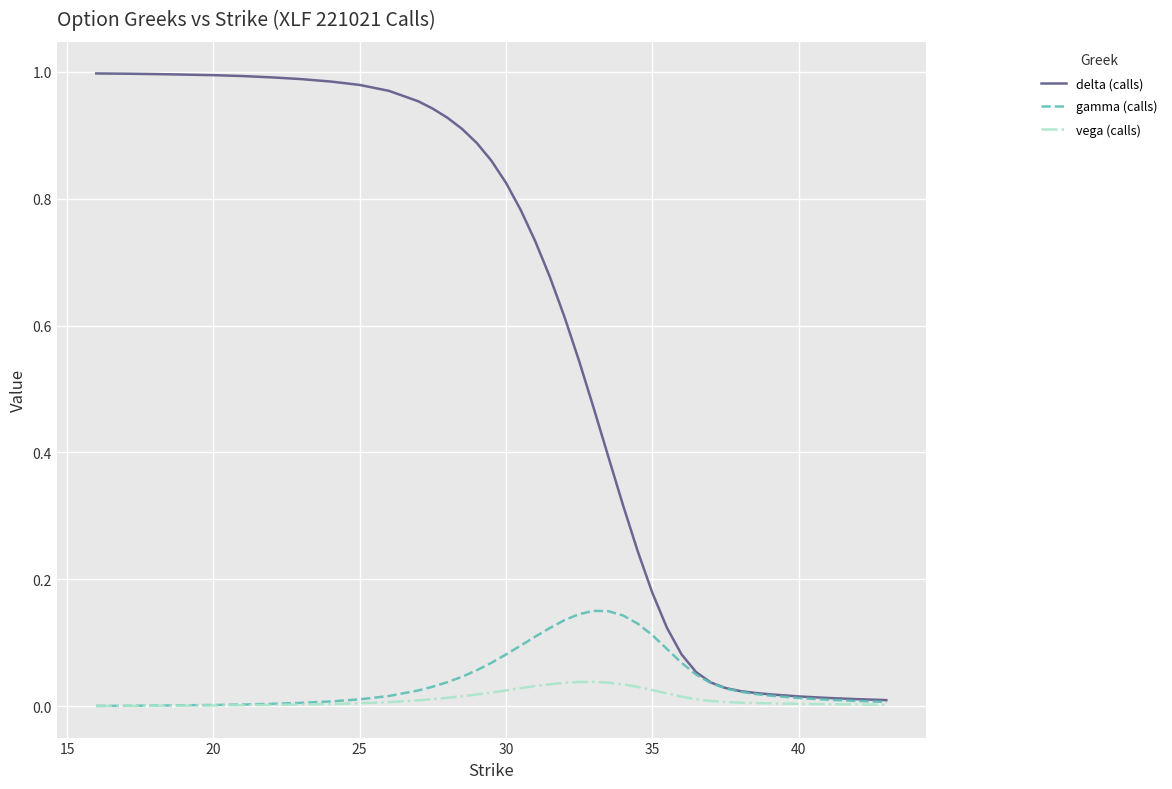

Which series has the largest range (max minus min)?

delta (calls)